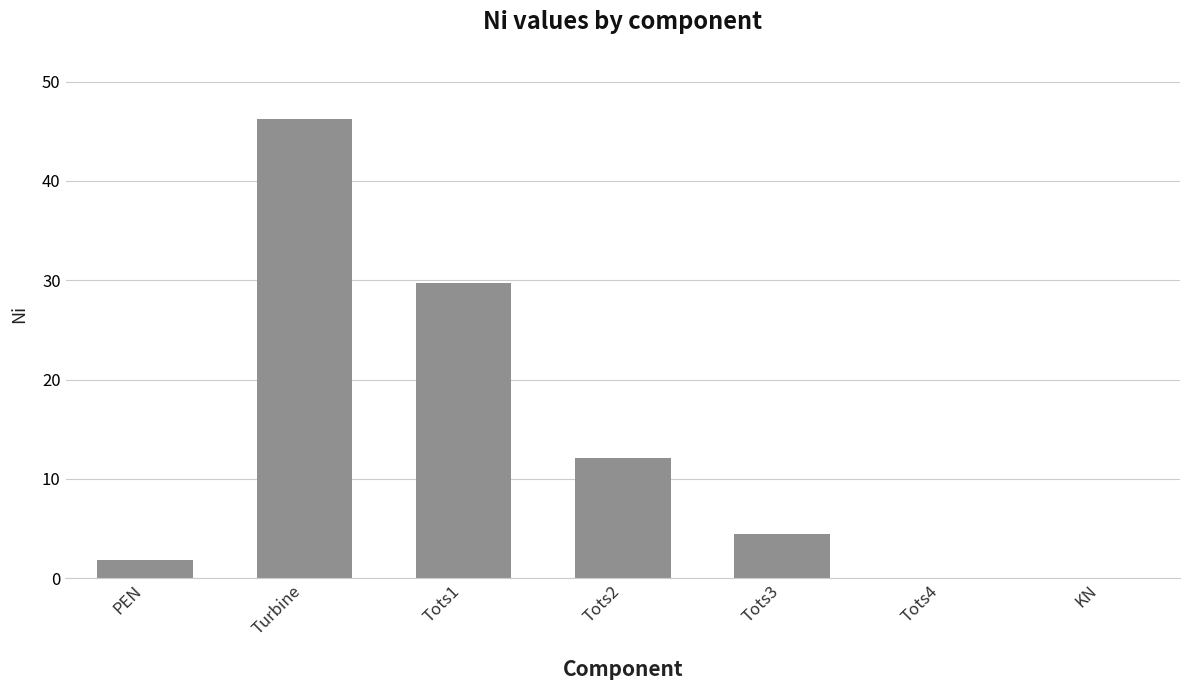

Read the value at PEN.

1.8